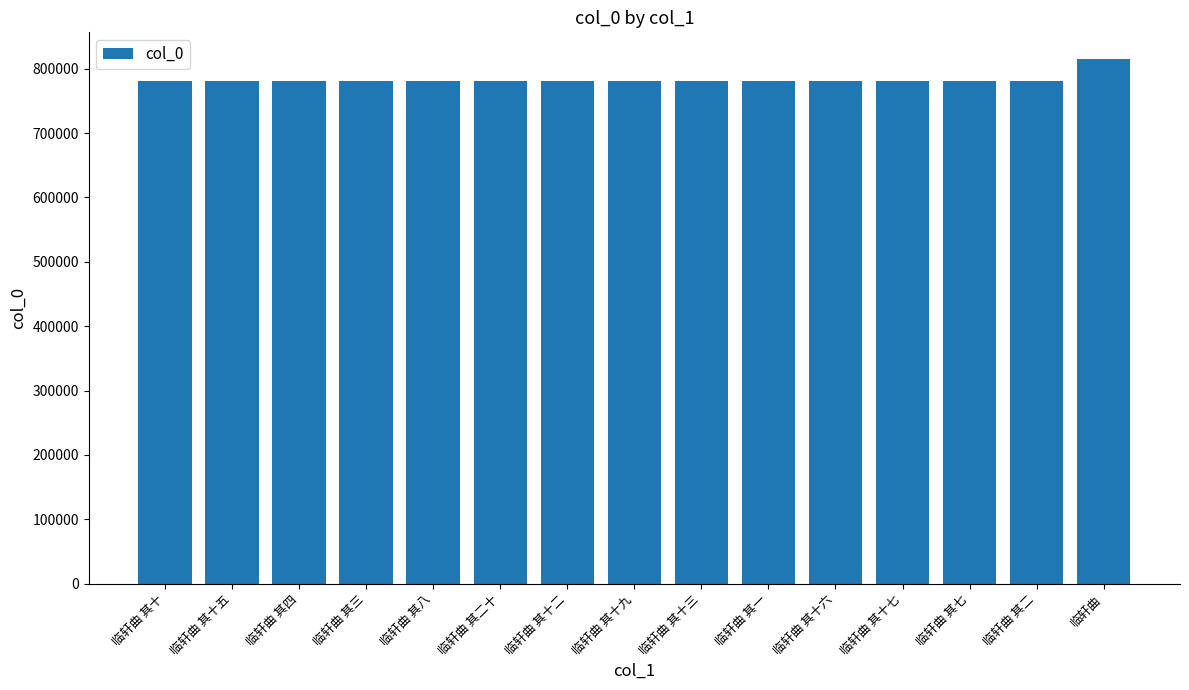

What is the sum of the values at 临轩曲 其十 and 临轩曲 其二十?

1563220